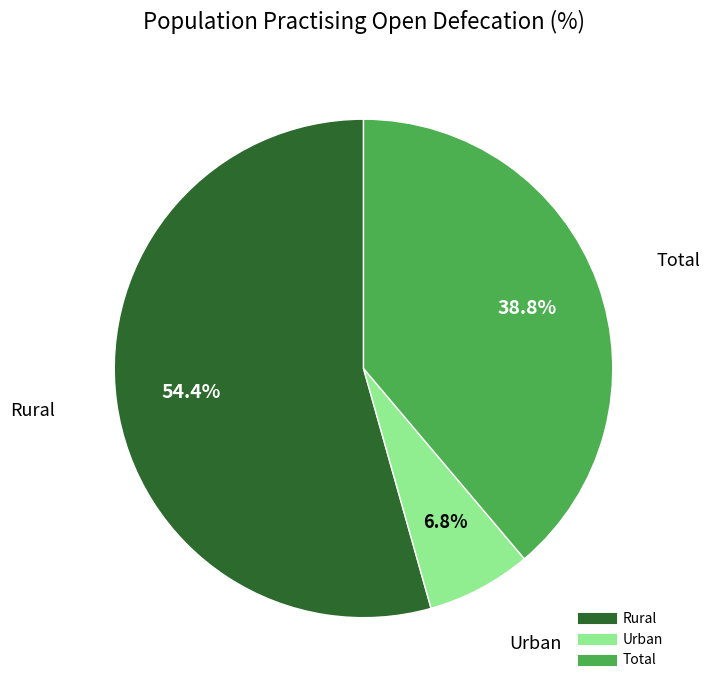

Is there a majority slice in this chart?

Yes